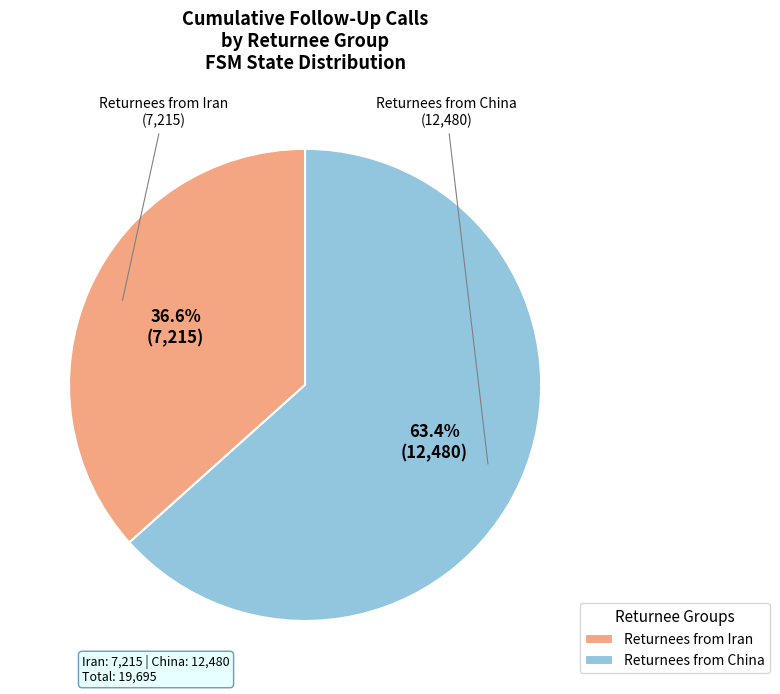

Which category has the biggest portion of the pie?

Returnees from China